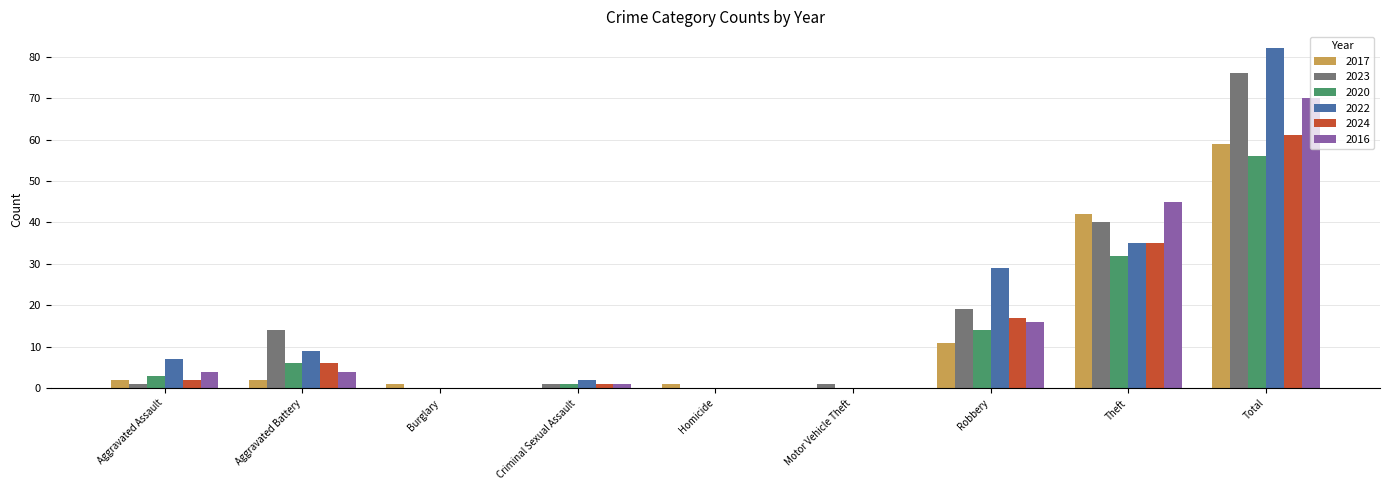

Which series changed the most between Aggravated Assault and Criminal Sexual Assault?

2022